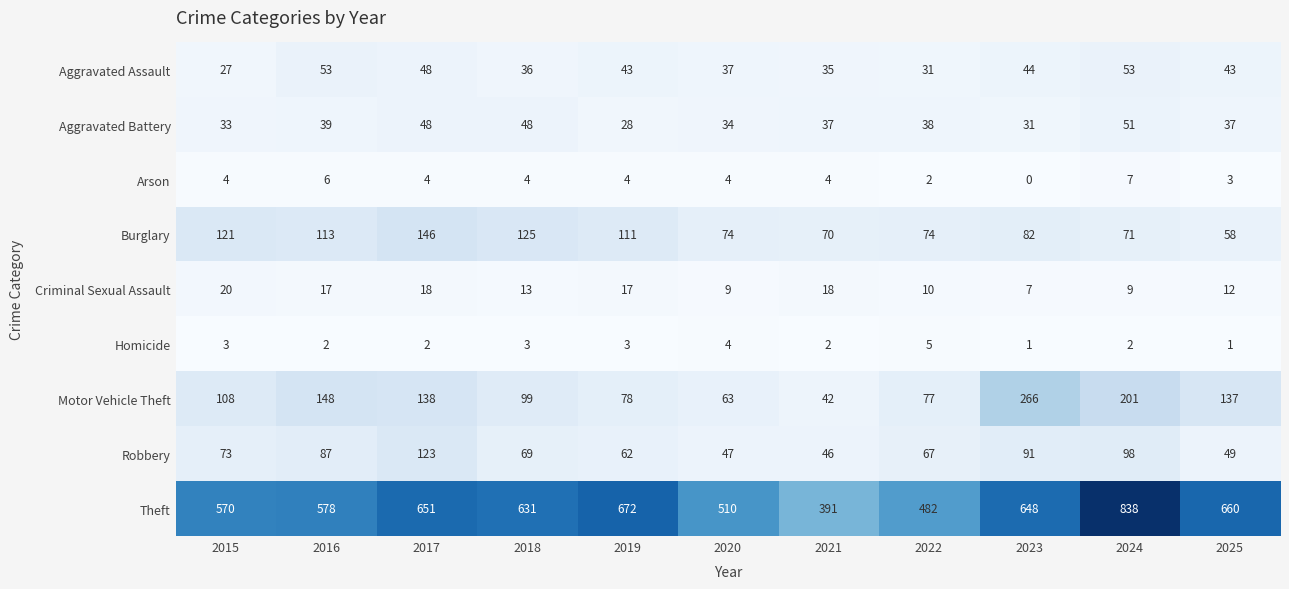

What is the difference between the second highest and second lowest values in the Aggravated Assault series?

22